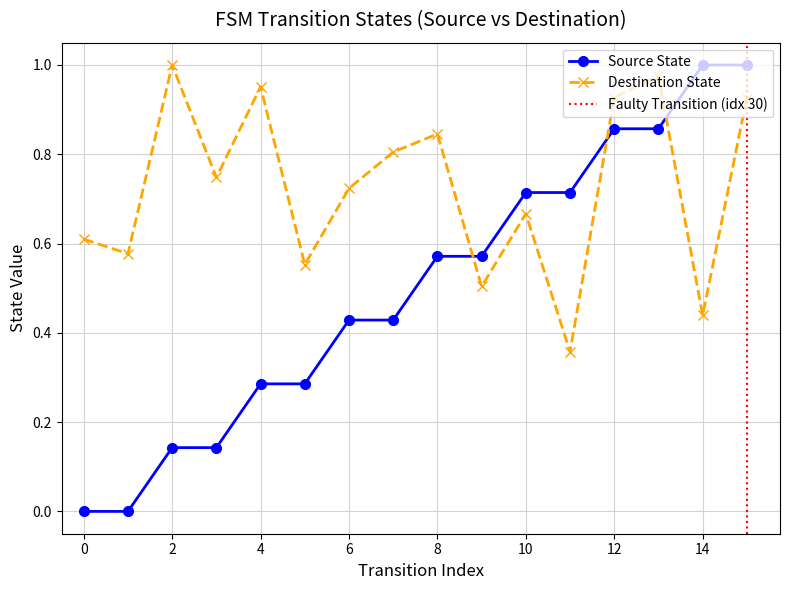

What is the average value of the Destination State series?

0.7